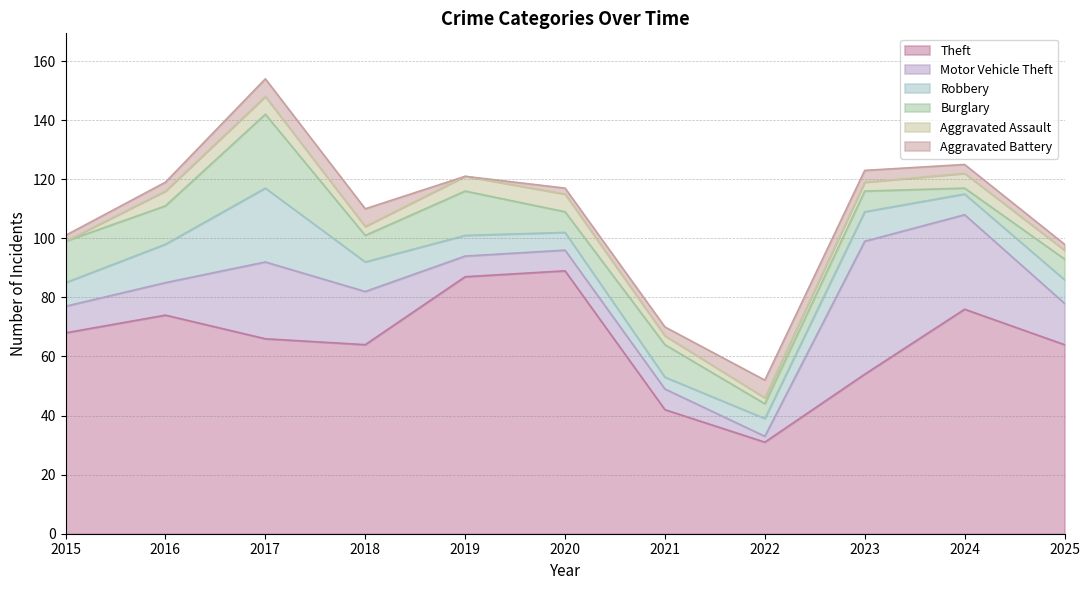

At which label does Theft first exceed 66?

2015